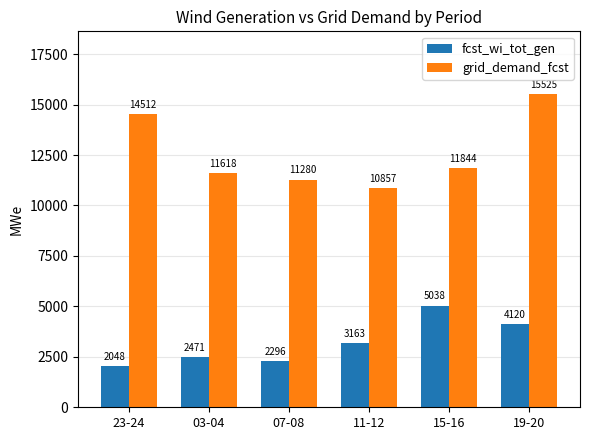

Which series has the largest range (max minus min)?

grid_demand_fcst